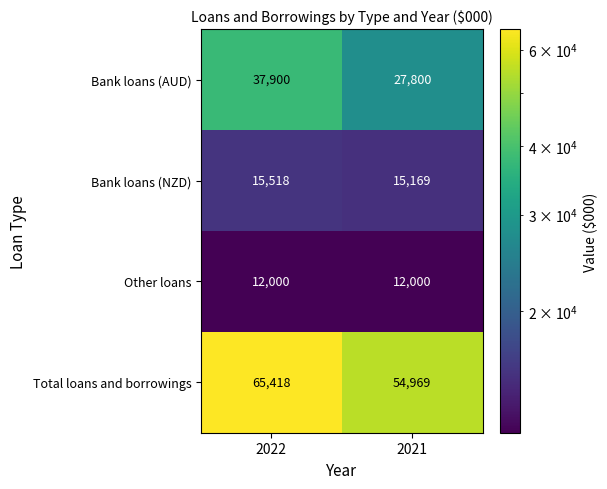

What is the minimum value shown in the chart?

12000